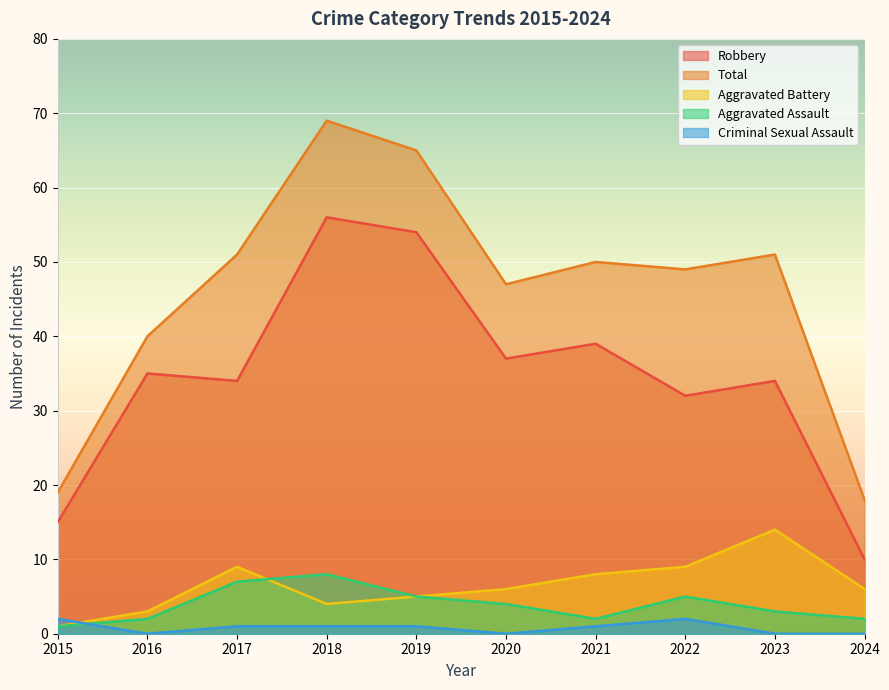

Does the chart display data point markers on the line(s)?

No